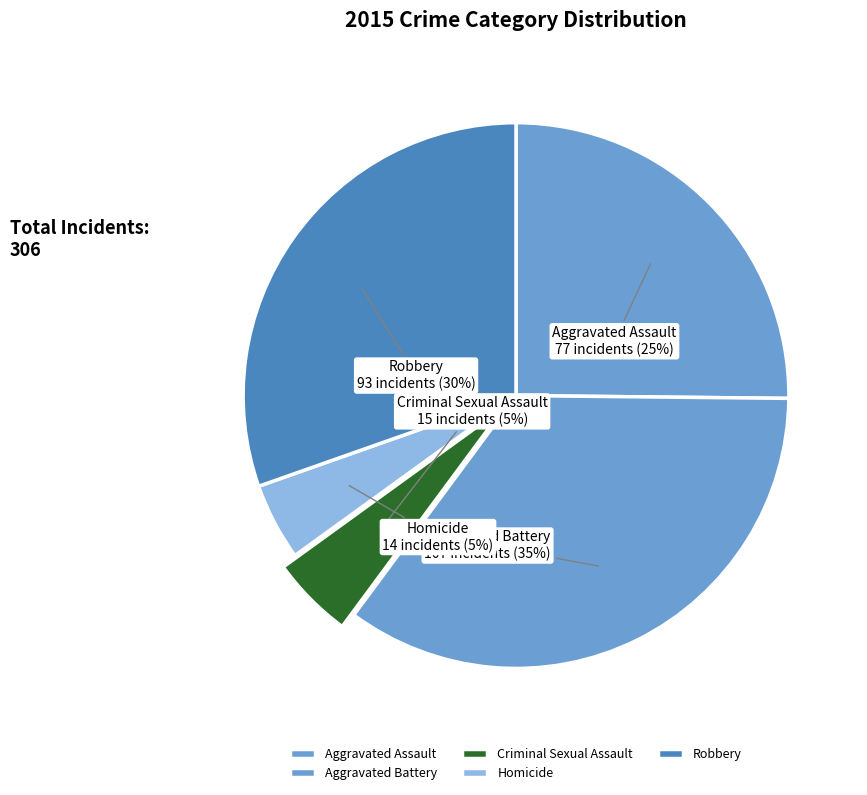

What is the largest slice in the pie chart?

Aggravated Battery